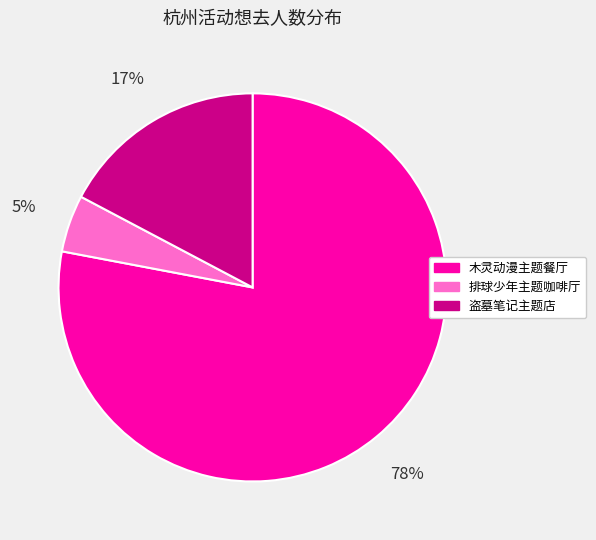

To the nearest percent, what is the difference between the largest and smallest slice percentages?

73%